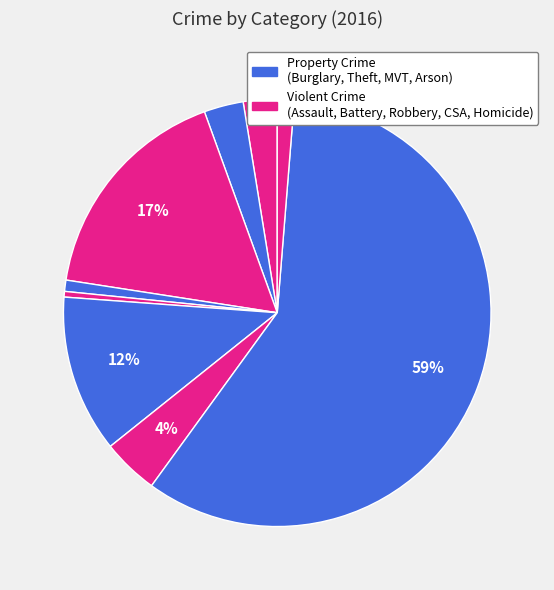

To the nearest percent, what is the average slice percentage?

11%